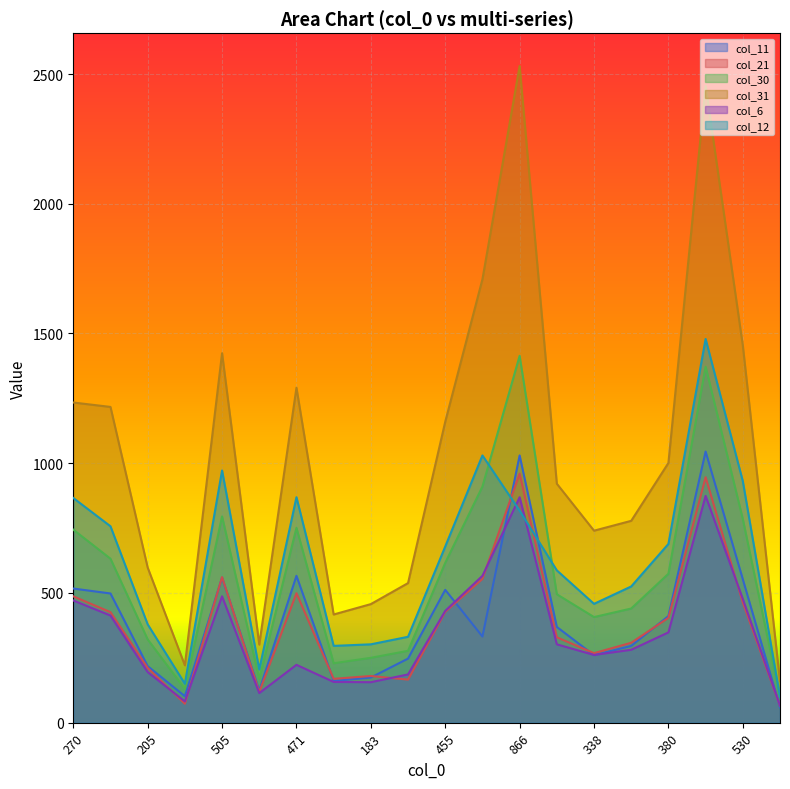

What is the lowest value of the col_12 series?

99